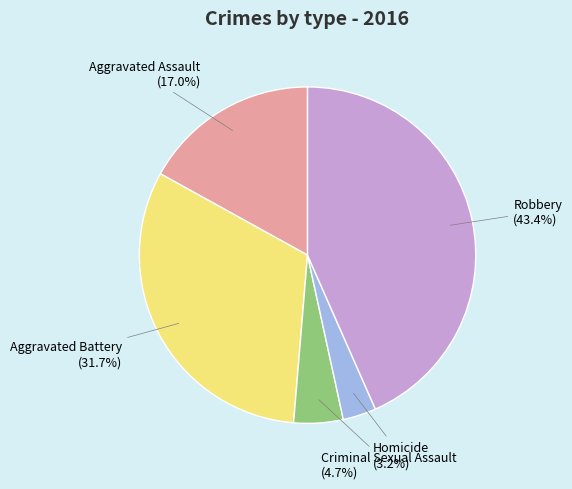

To the nearest percent, what portion does Homicide represent?

3%